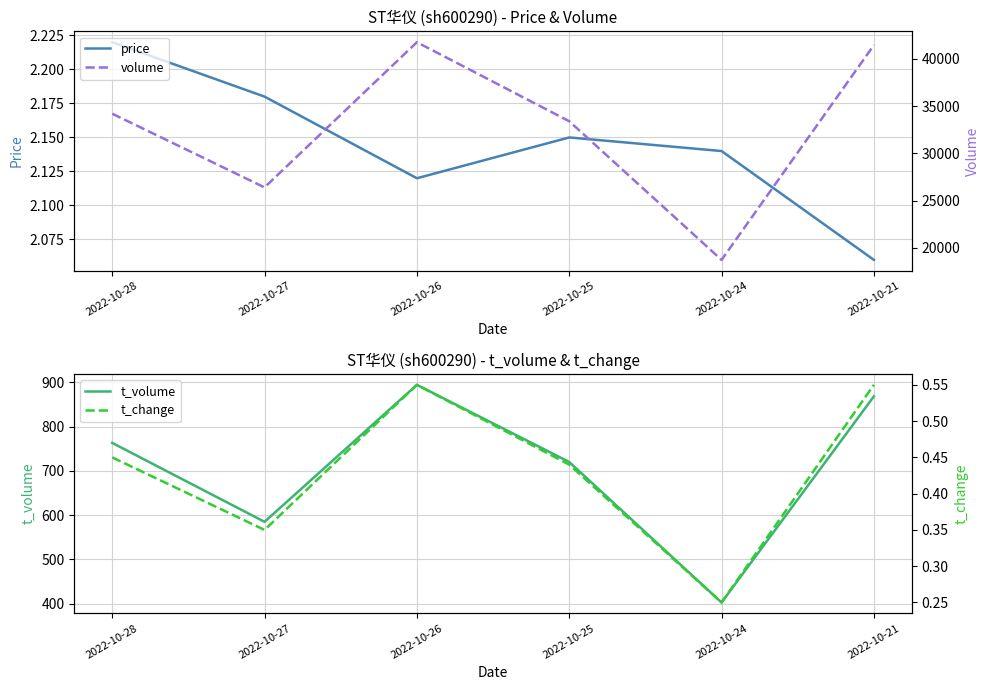

Between 2022-10-28 and 2022-10-25, which is larger?

2022-10-28